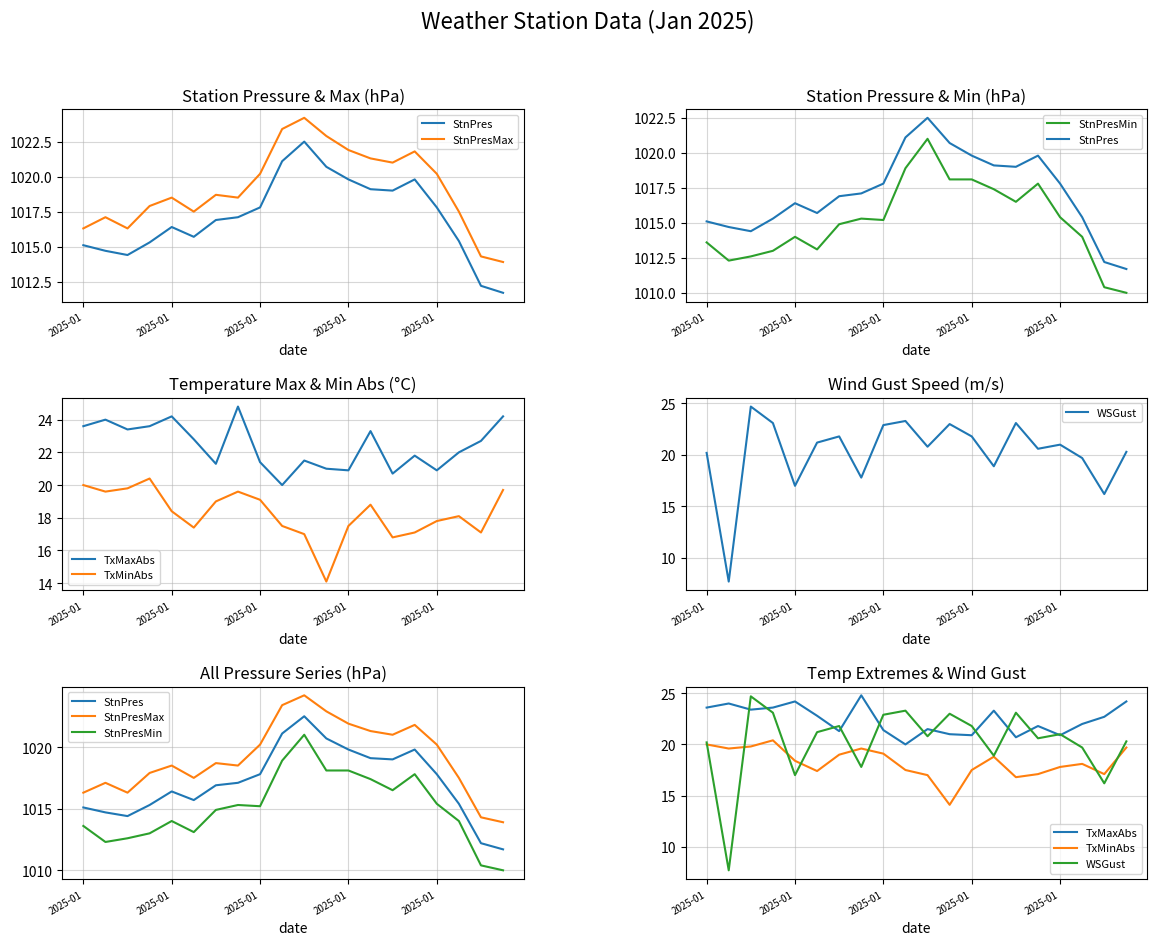

Reading left to right, list all the values displayed in this chart.

StnPres: 1015.1	1014.7	1014.4	1015.3	1016.4	1015.7	1016.9	1017.1	1017.8	1021.1	1022.5	1020.7	1019.8	1019.1	1019.0	1019.8	1017.8	1015.4	1012.2	1011.7
StnPresMax: 1016.3	1017.1	1016.3	1017.9	1018.5	1017.5	1018.7	1018.5	1020.2	1023.4	1024.2	1022.9	1021.9	1021.3	1021.0	1021.8	1020.2	1017.5	1014.3	1013.9
StnPresMin: 1013.6	1012.3	1012.6	1013.0	1014.0	1013.1	1014.9	1015.3	1015.2	1018.9	1021.0	1018.1	1018.1	1017.4	1016.5	1017.8	1015.4	1014.0	1010.4	1010.0
TxMaxAbs: 23.6	24.0	23.4	23.6	24.2	22.8	21.3	24.8	21.4	20.0	21.5	21.0	20.9	23.3	20.7	21.8	20.9	22.0	22.7	24.2
TxMinAbs: 20.0	19.6	19.8	20.4	18.4	17.4	19.0	19.6	19.1	17.5	17.0	14.1	17.5	18.8	16.8	17.1	17.8	18.1	17.1	19.7
WSGust: 20.2	7.7	24.7	23.1	17.0	21.2	21.8	17.8	22.9	23.3	20.8	23.0	21.8	18.9	23.1	20.6	21.0	19.7	16.2	20.3